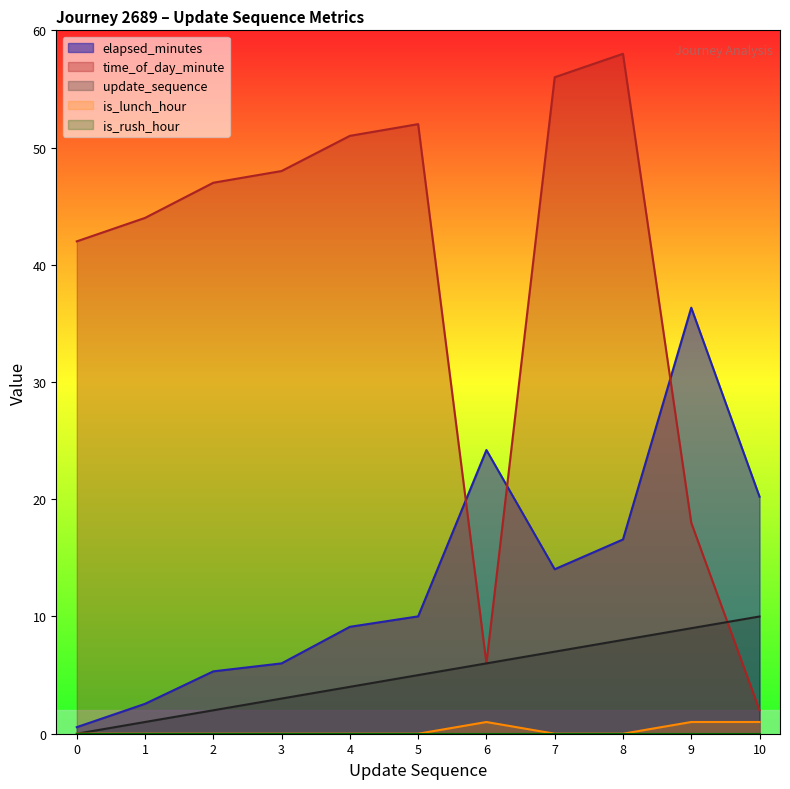

Which series has the largest total across all categories?

time_of_day_minute